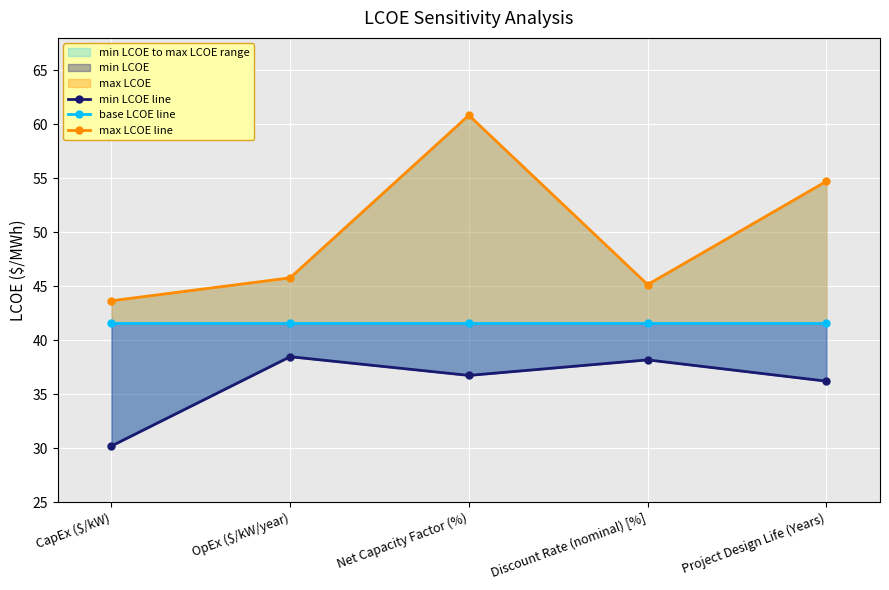

What is the value of the base LCOE line point at the 4th from the left?

41.5